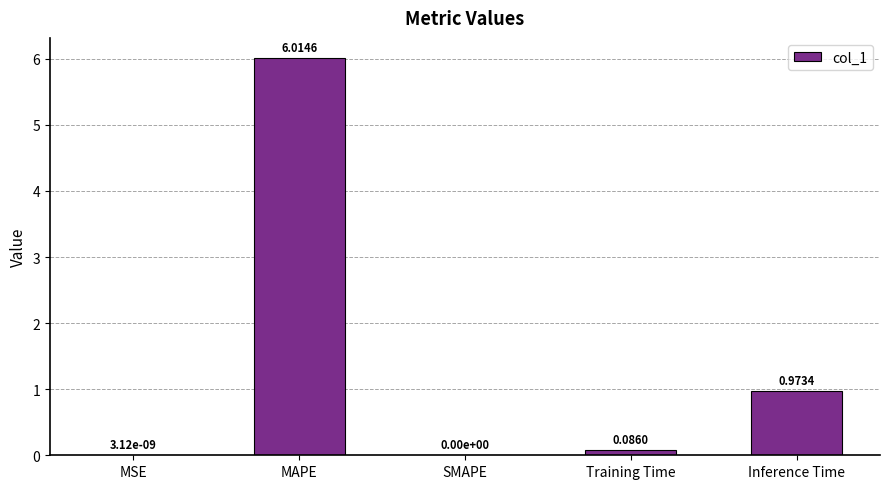

Between Training Time and MSE, which is larger?

Training Time